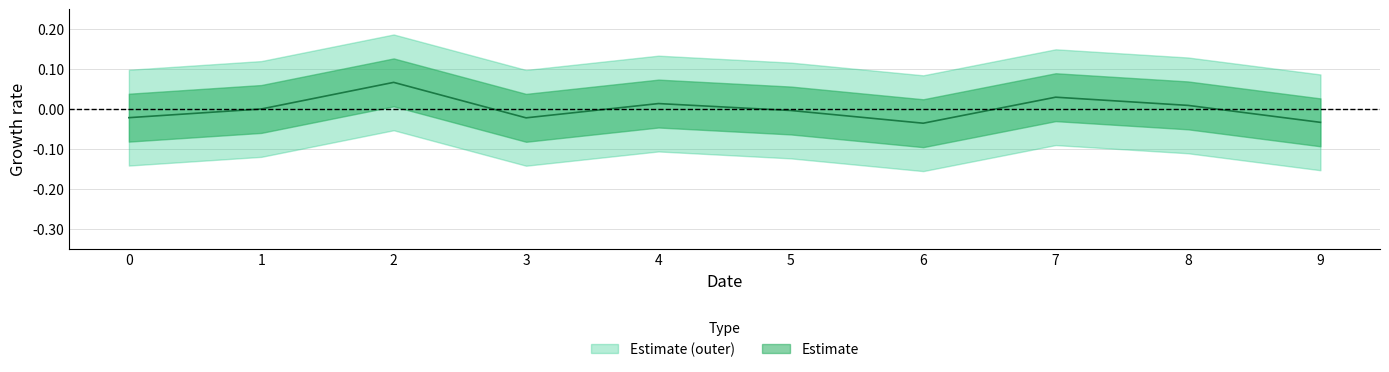

At which label is the value closest to 0?

1